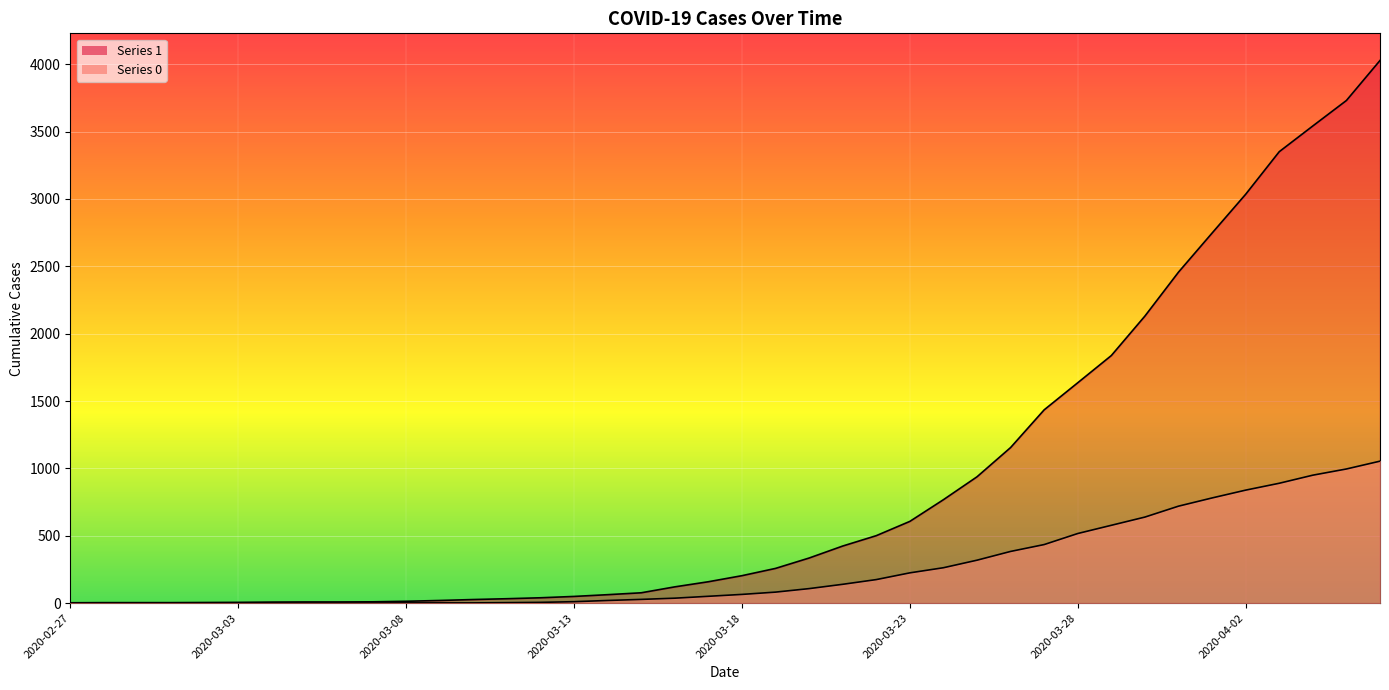

What is the average value of the 1 series?

895